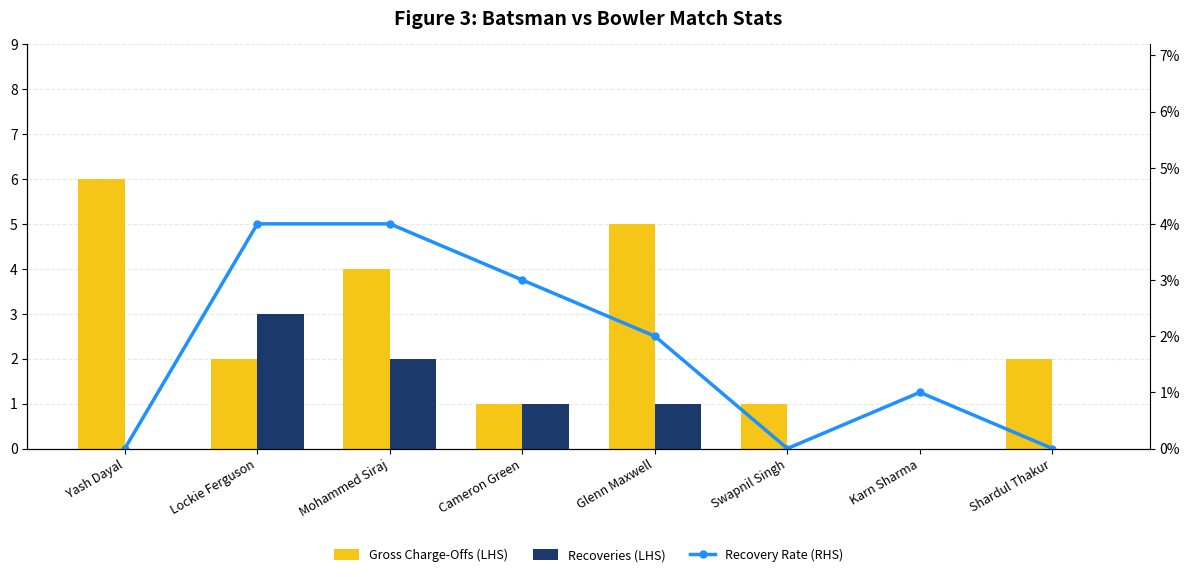

How many data points in Gross Charge-Offs (LHS) are less than 2?

3